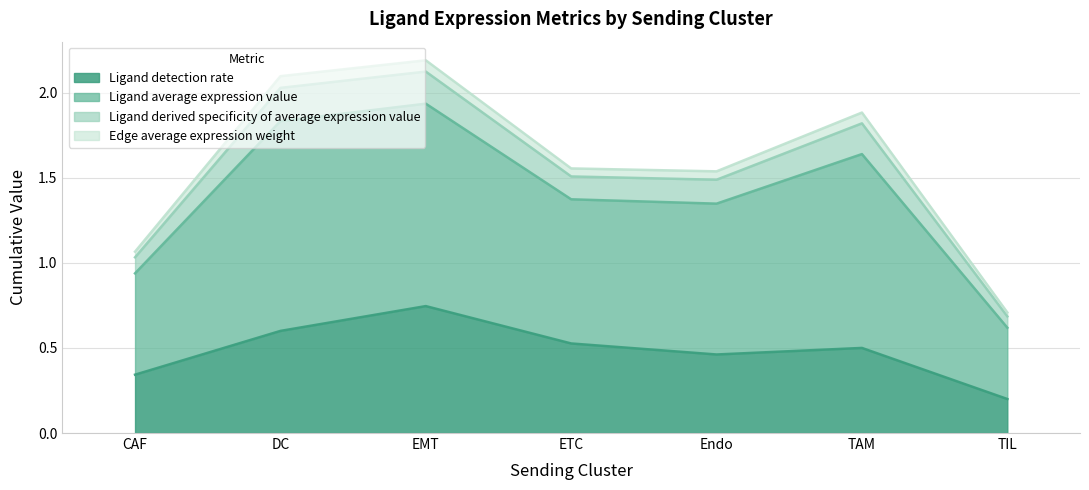

What is the total value across all series at TAM?

1.9